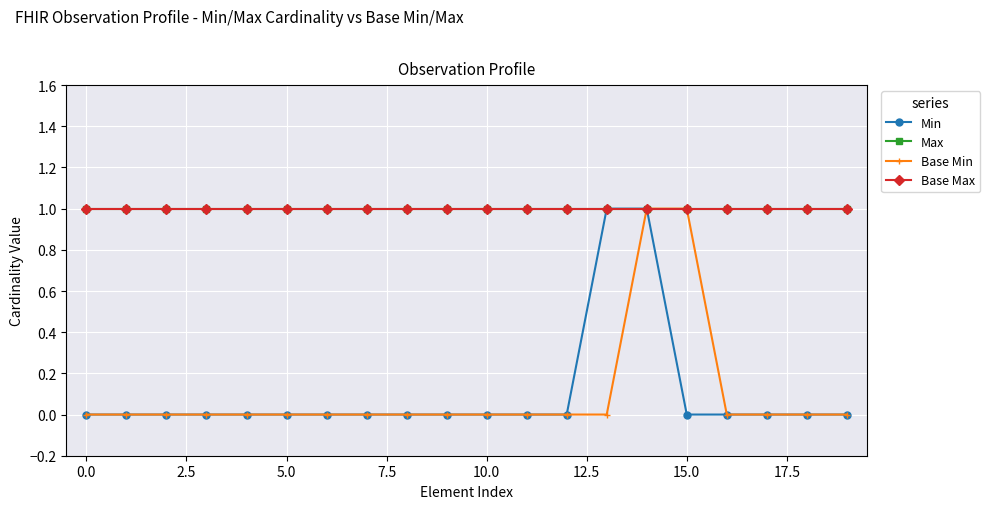

True or false: Min and Base Max intersect in this chart.

False